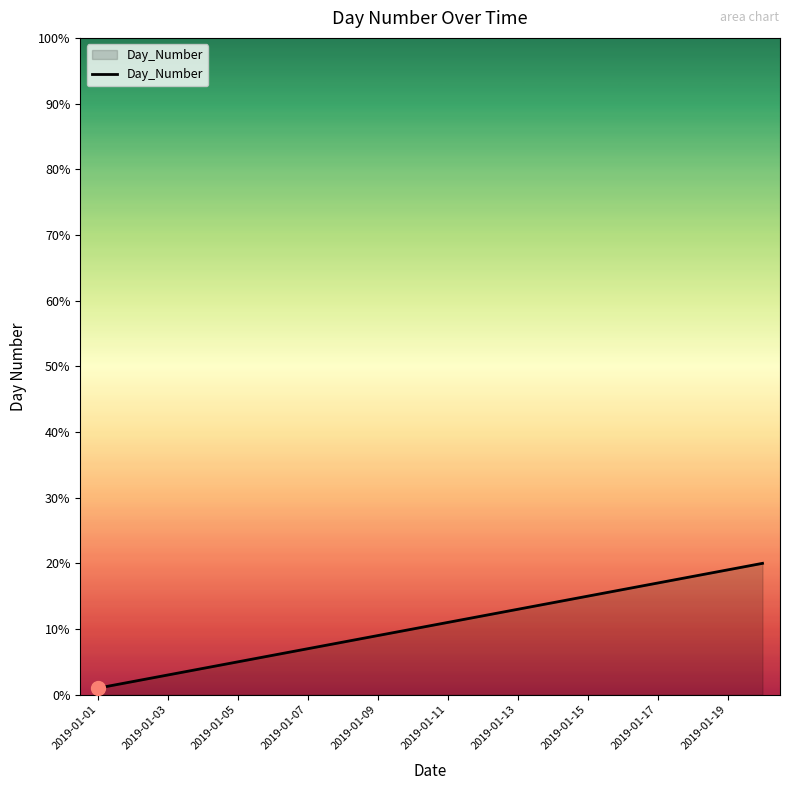

What is the greatest value displayed?

20